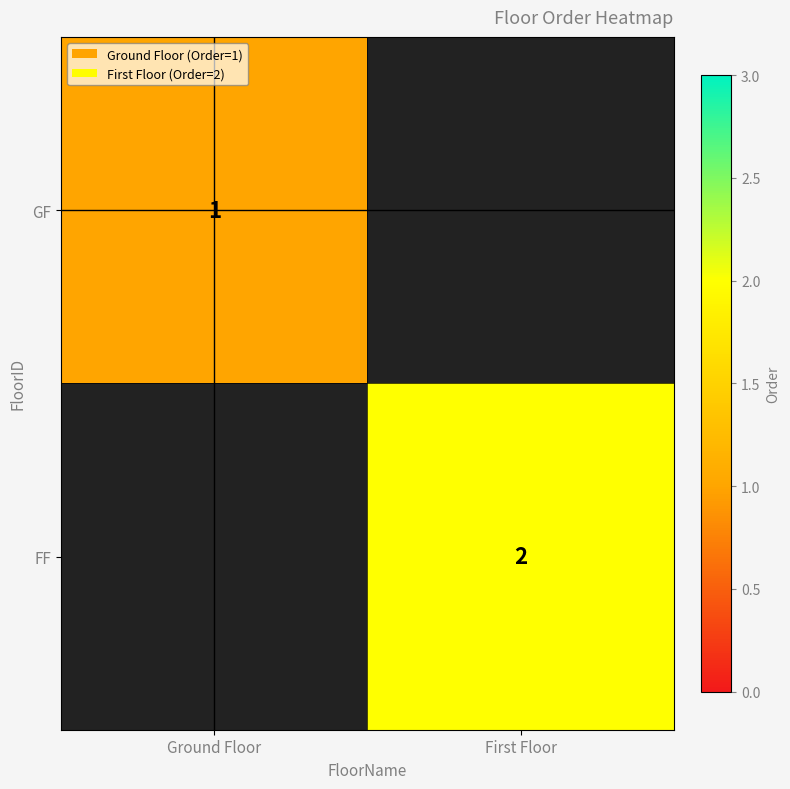

Is the value of FF at Ground Floor greater than the value of GF at Ground Floor?

No